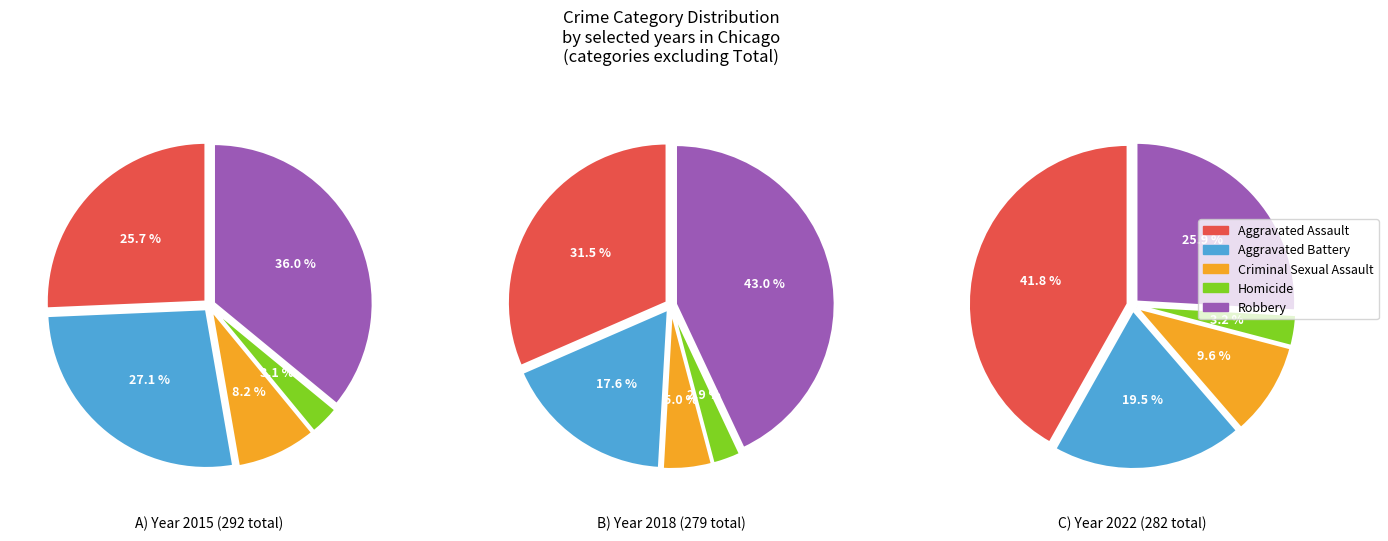

Is there any slice that represents more than half of the pie?

No